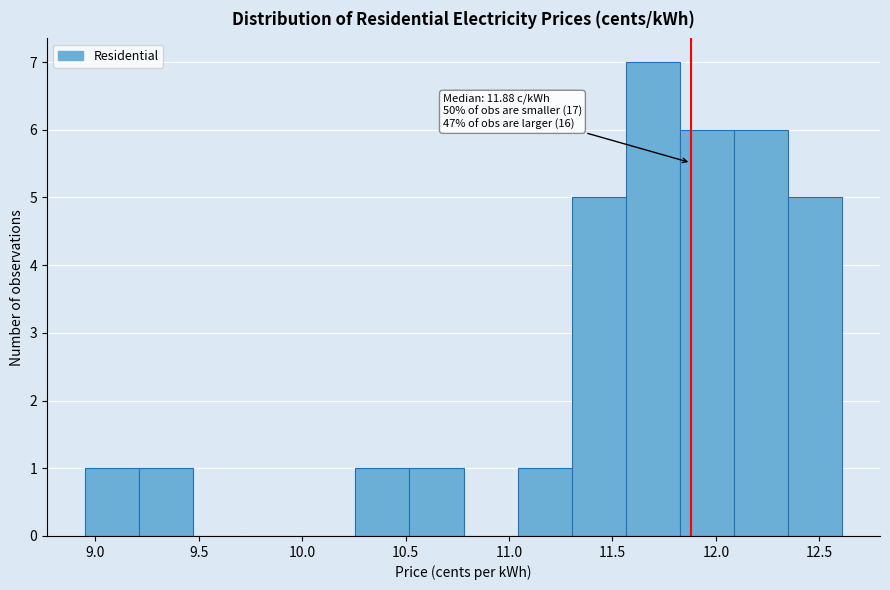

Which range on the x-axis has the tallest bar?

11.55 to 11.85